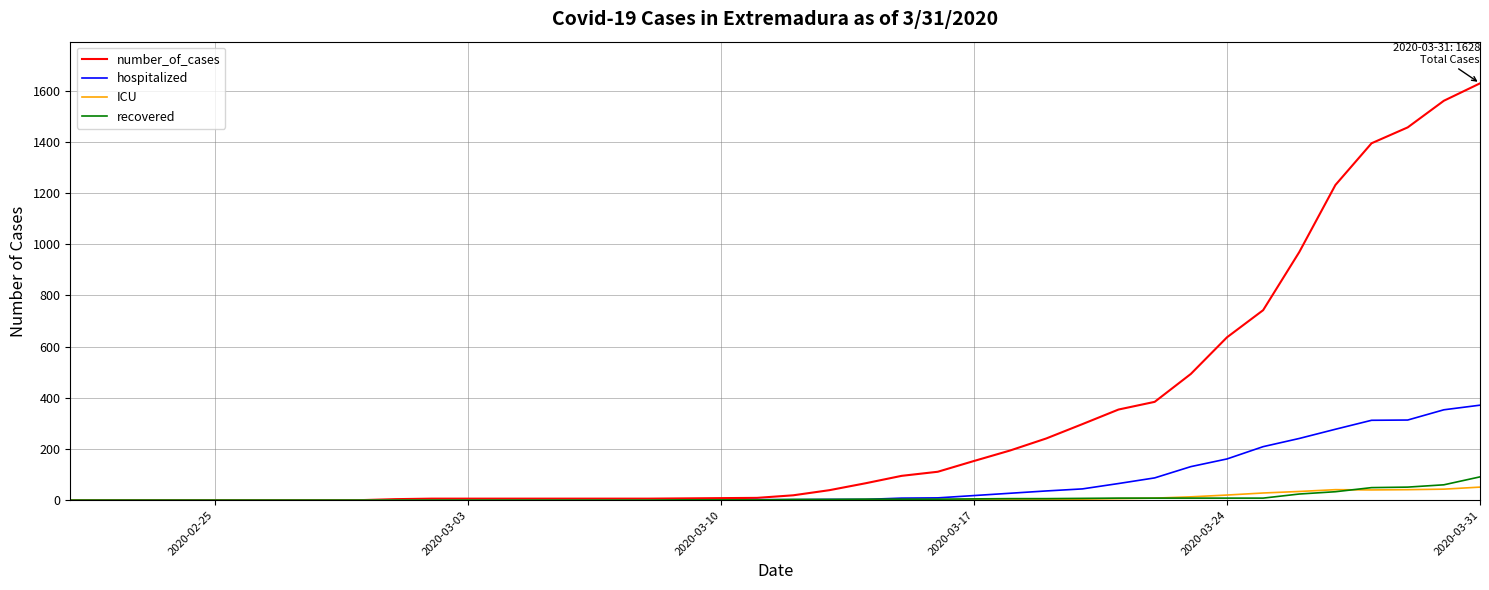

Which series has the largest range (max minus min)?

number_of_cases